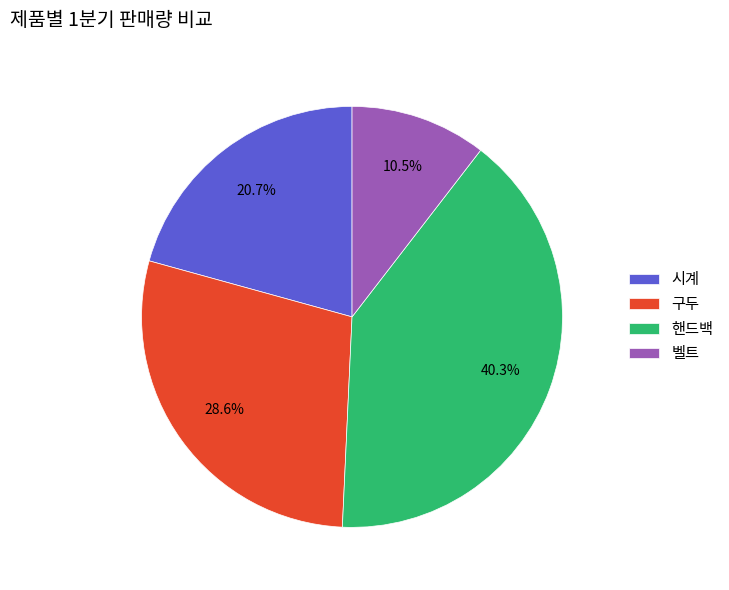

Is it true that 시계 is 21% of the pie?

True